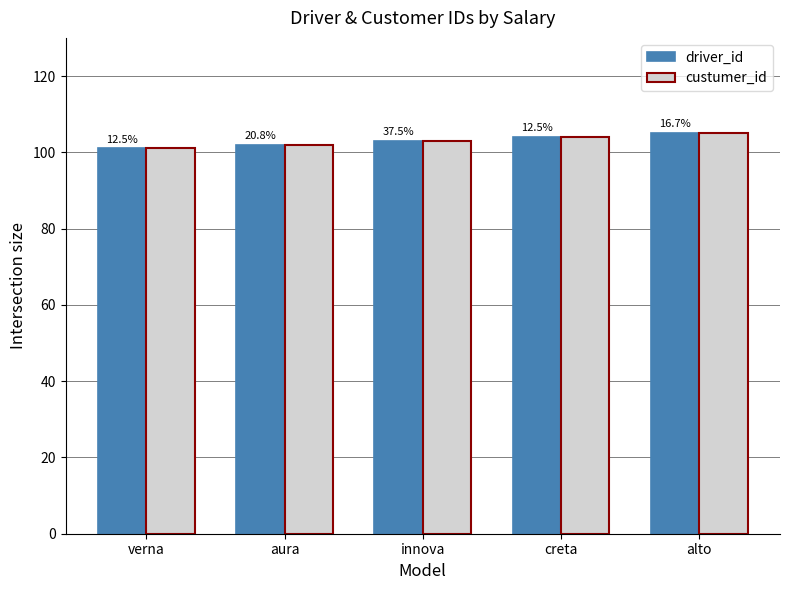

Which series has the largest total across all categories?

driver_id